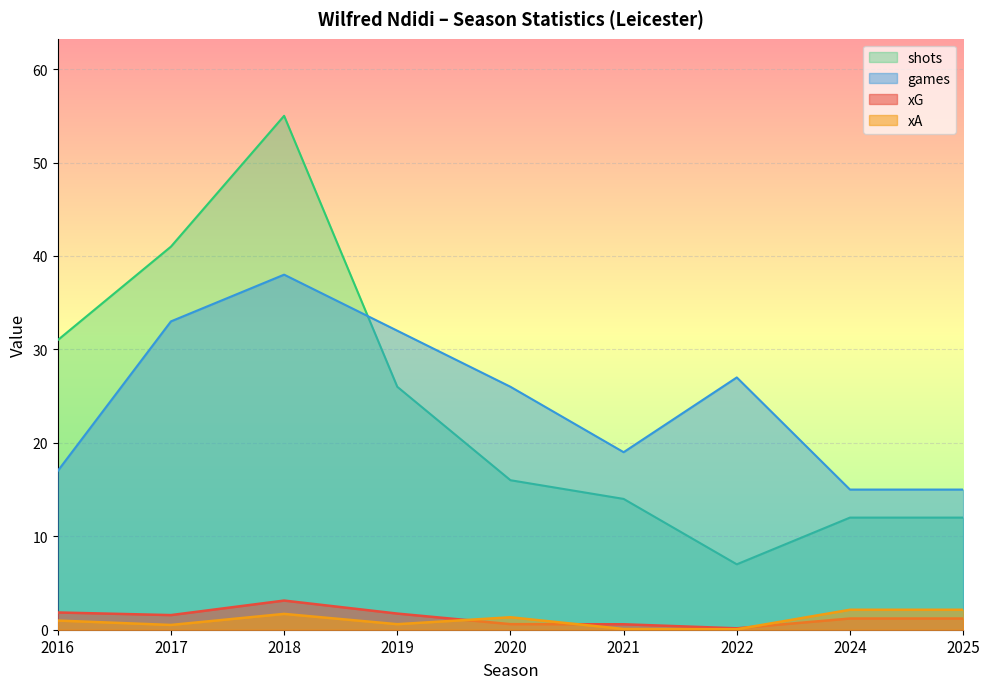

Does the chart display data point markers on the line(s)?

No